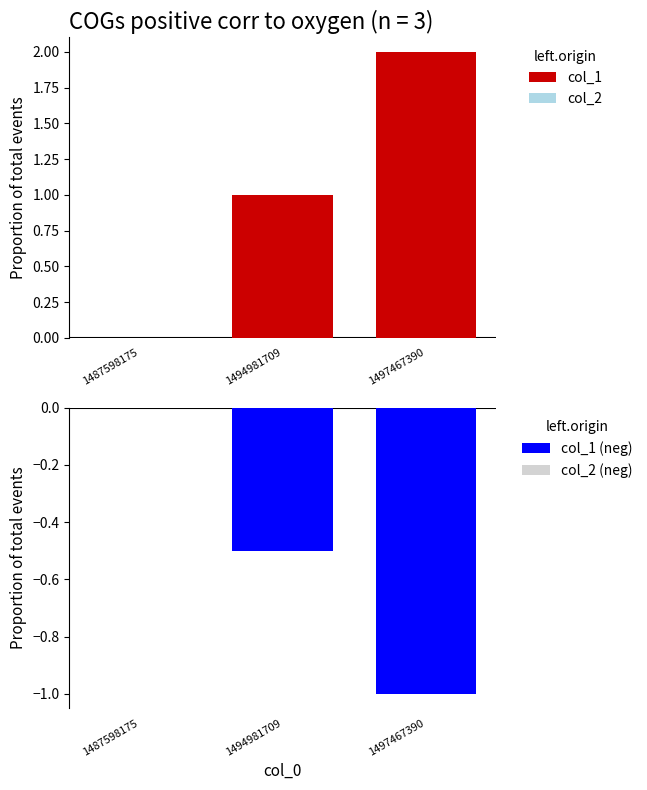

How many bars are there in total?

12